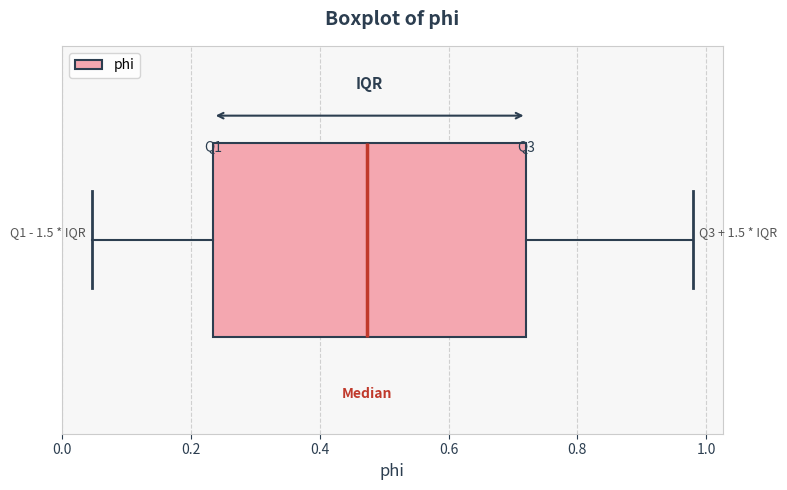

Transcribe this box plot: give where the median line is, the range the box spans, and where the two whiskers end, as read against the x-axis. The values are not printed on the chart, so give them approximately, as read against the axis.

median 0.48, box 0.24 to 0.72, whiskers 0.04 to 0.98